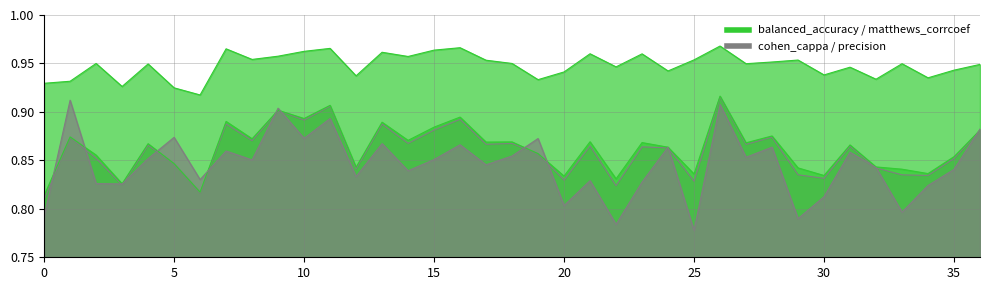

True or false: matthews_corrcoef has more than 0 interior local peaks.

True